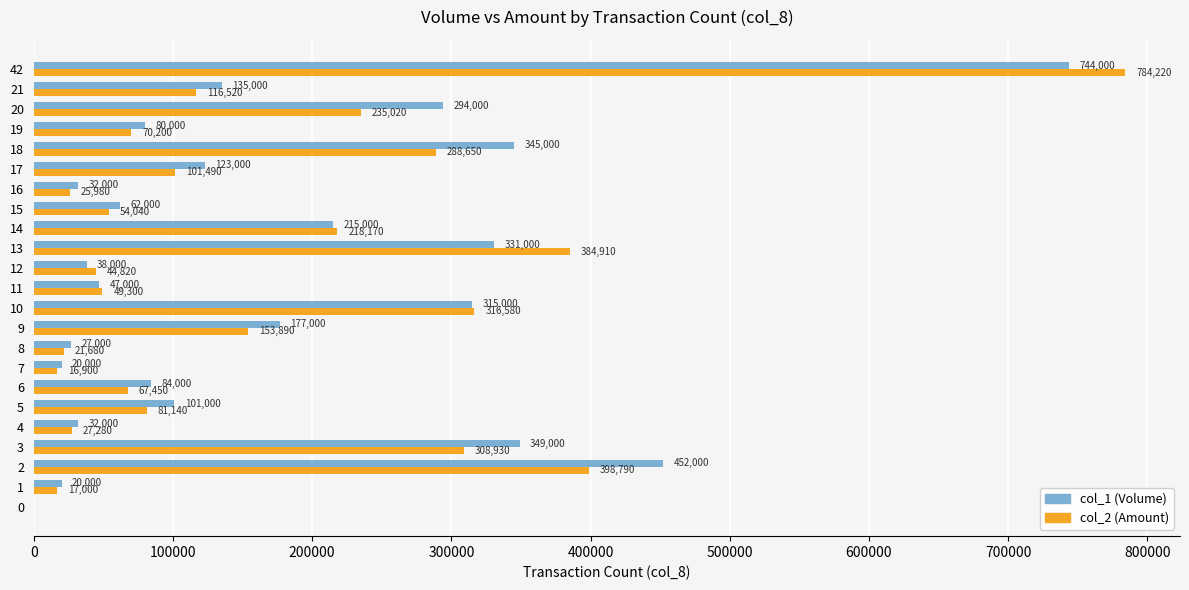

What is the sum of all col_2 (Amount) values?

3782960